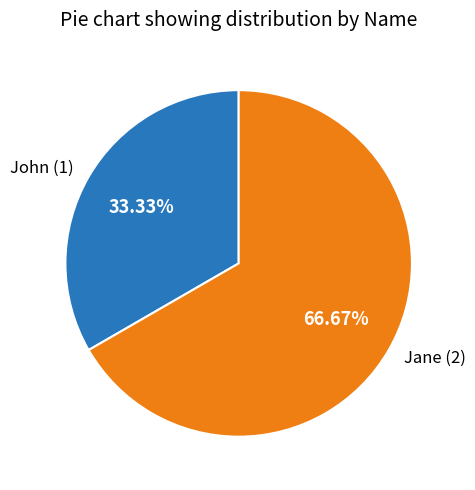

Count the number of slices in the pie.

2